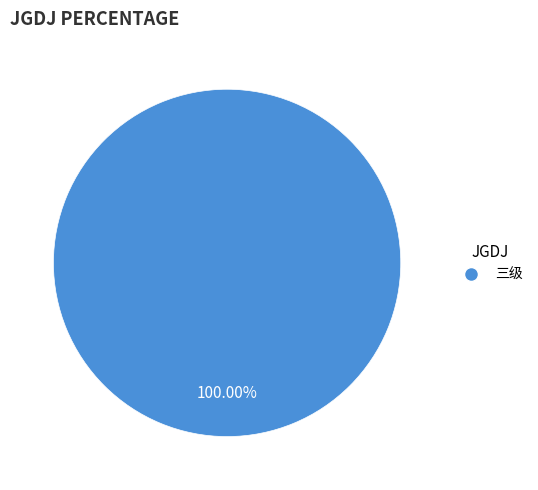

Is there any slice that represents more than half of the pie?

Yes